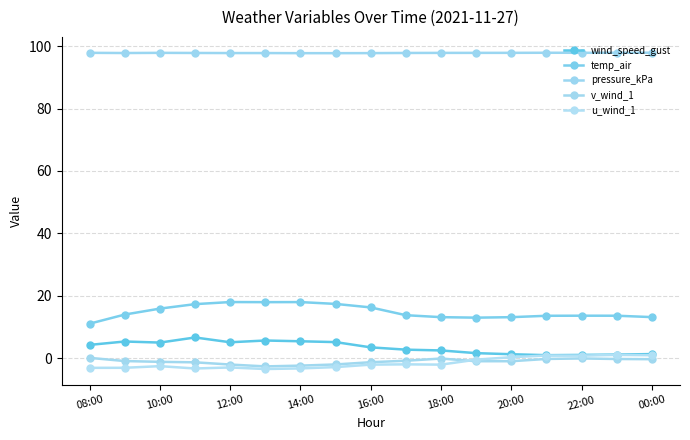

Count the number of data series in this chart.

5